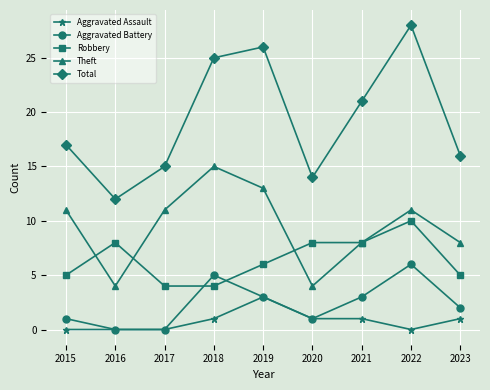

How many data points does each series have?

9